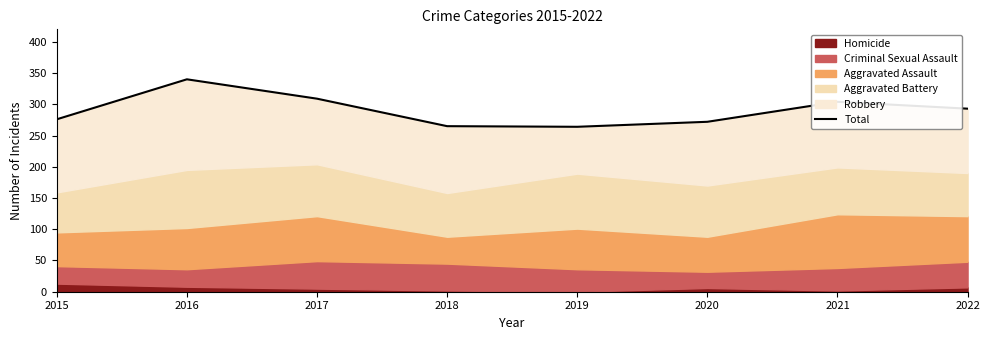

Where is the data nearest to the value 302?

2021